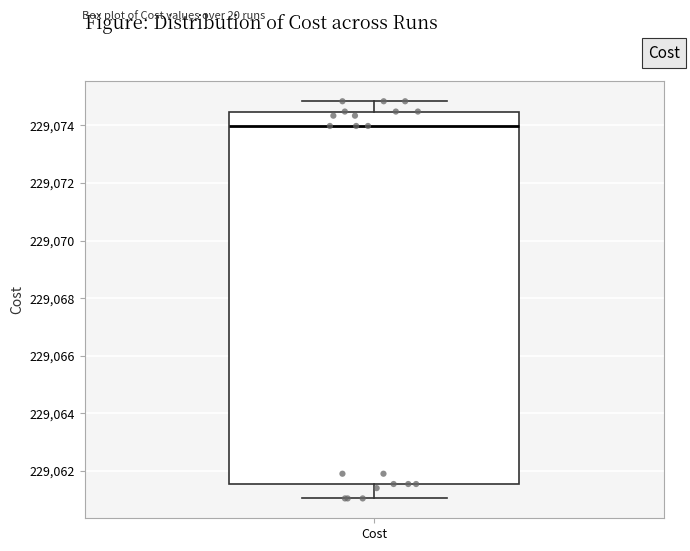

Read this box plot against the y-axis: the position of the median line, the range covered by the box, and the ends of both whiskers. The values are not printed on the chart, so give them approximately, as read against the axis.

median 229074.0, box 229061.6 to 229074.4, whiskers 229061.0 to 229074.8